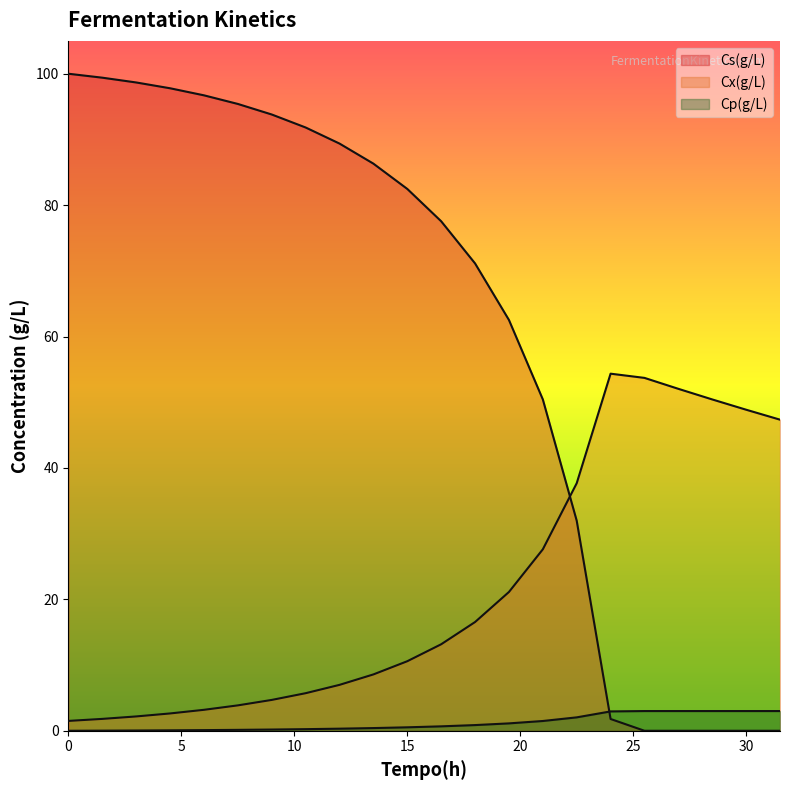

Does the chart display data point markers on the line(s)?

No